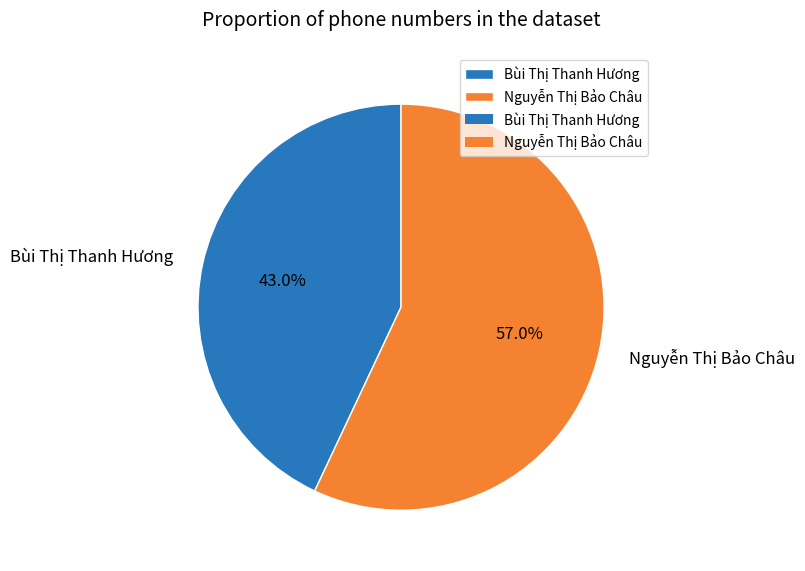

What percentage is NOT represented by Bùi Thị Thanh Hương?

57.0%